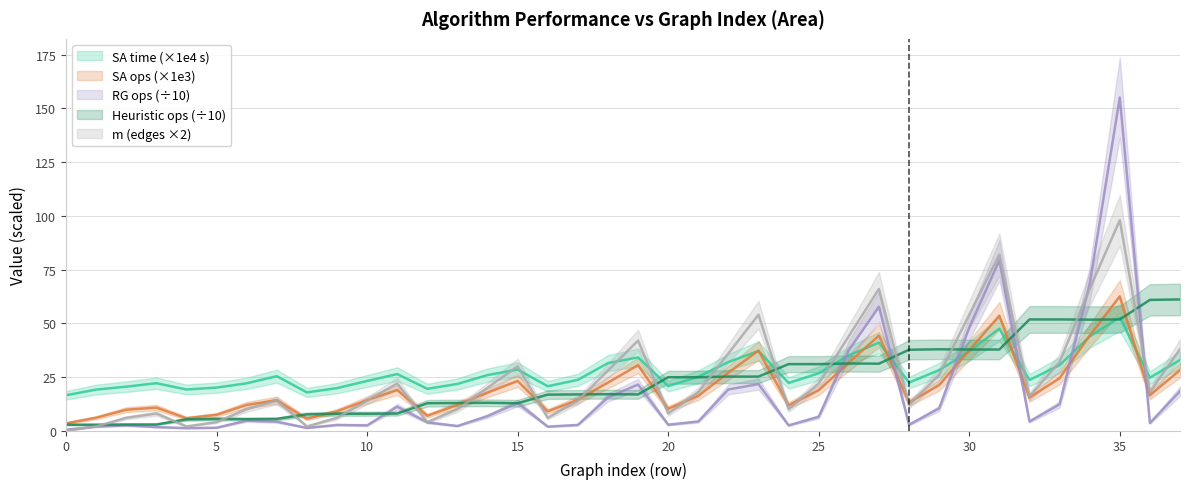

Rank the series at 21 from highest to lowest value.

SA time, Heuristic ops, m, SA ops, RG ops